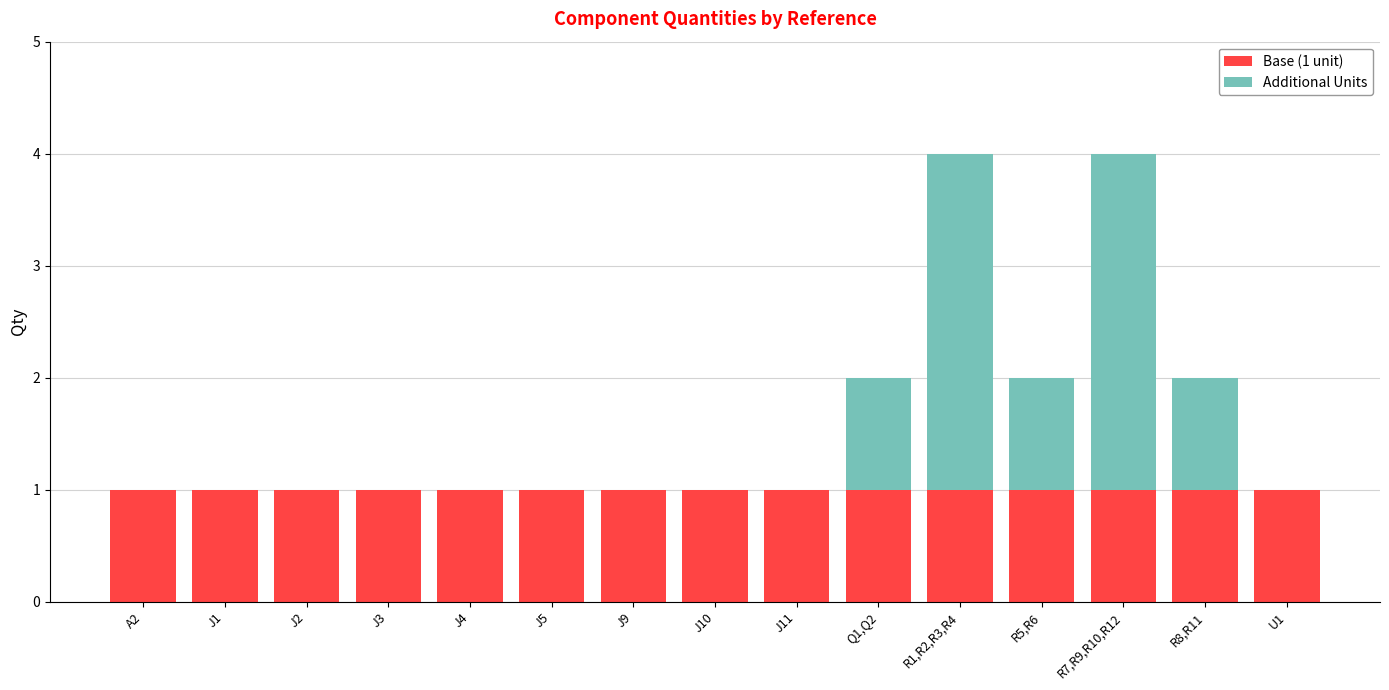

The Base (1 unit) series shows 2 at J2. True or false?

False